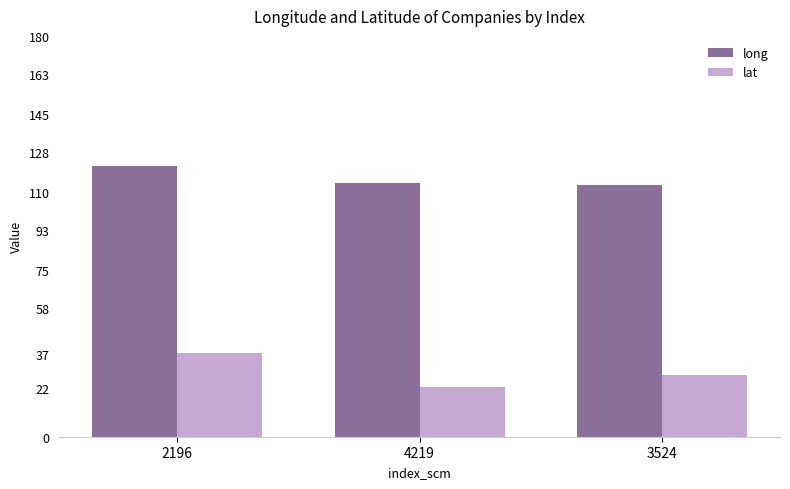

Does the chart contain stacked bars?

No